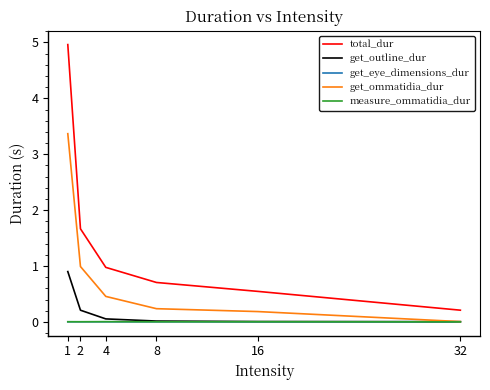

True or false: total_dur and get_outline_dur intersect in this chart.

False